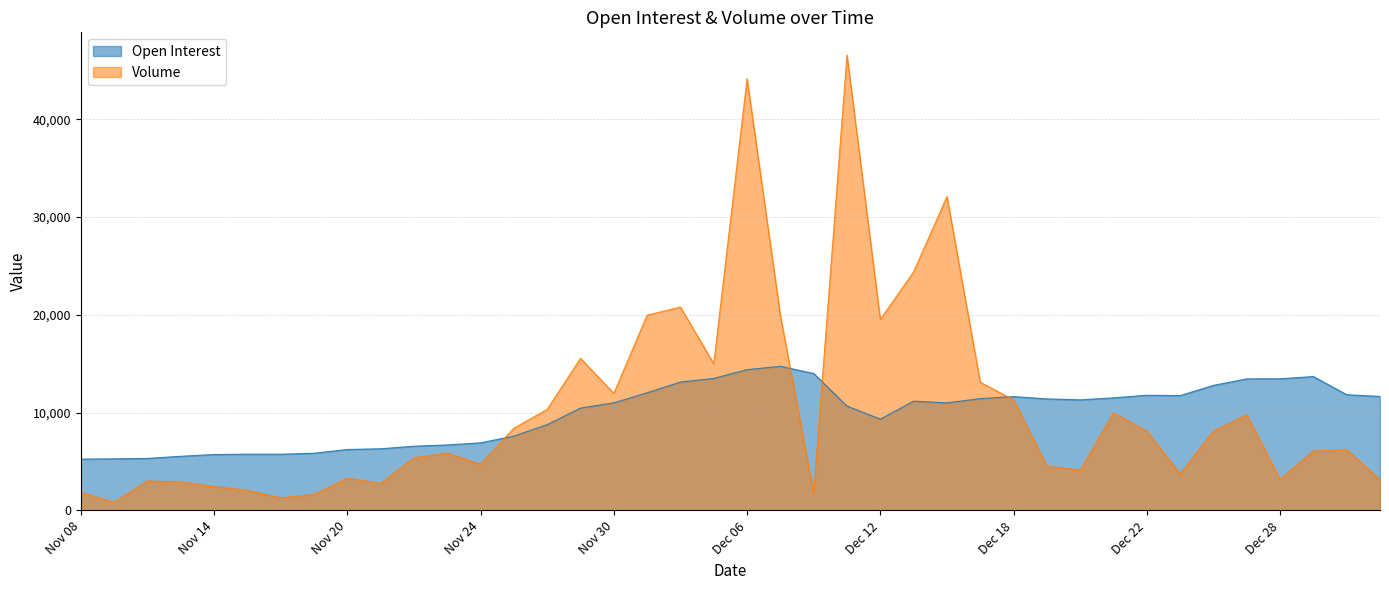

The value of Open Interest at Dec 05 is 5757. True or false?

False